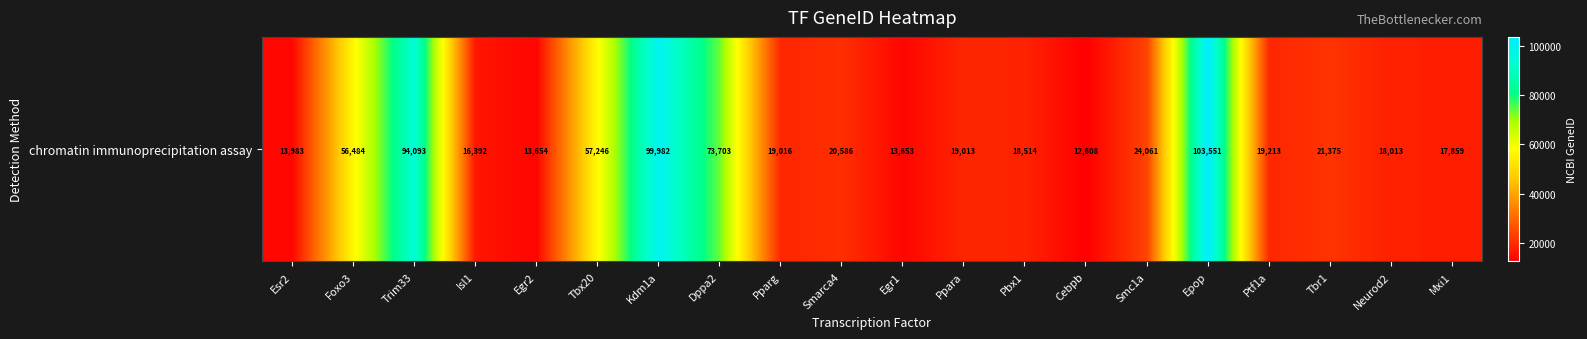

What is the change in value from Kdm1a to Epop?

+3569